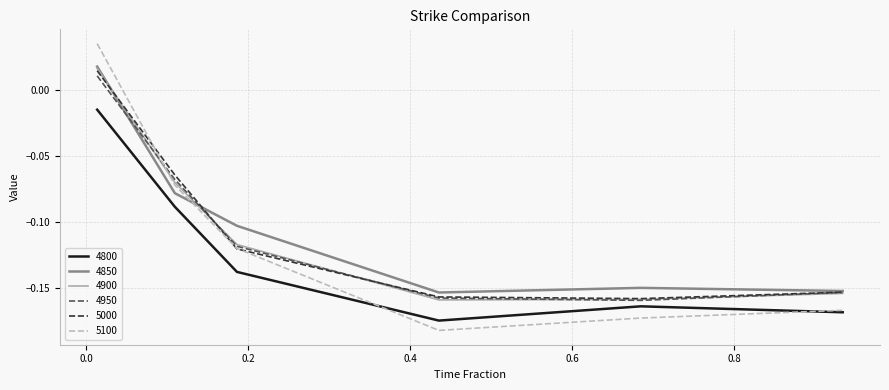

True or false: 5000 and 4800 intersect in this chart.

False